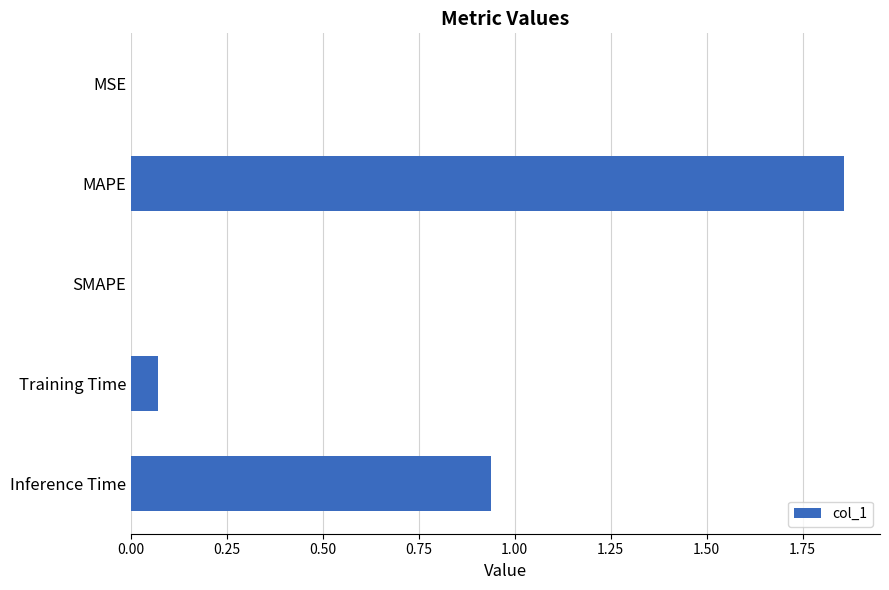

What is the sum of all values?

2.9